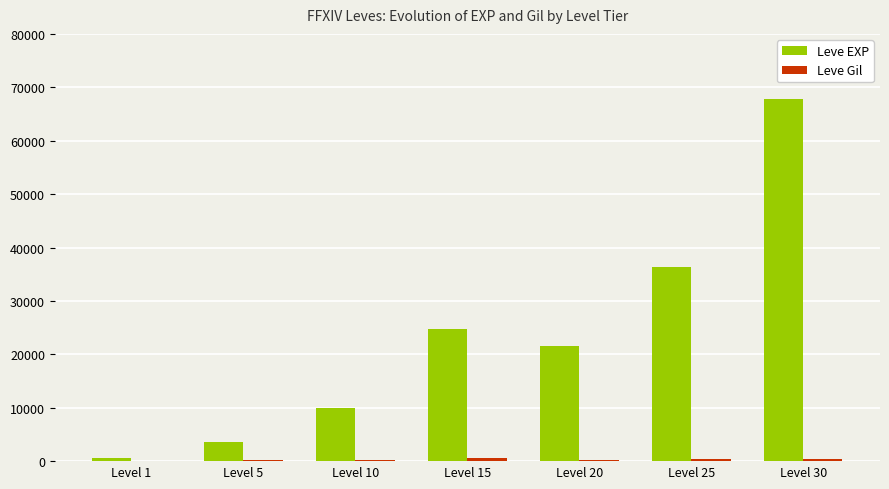

Which series changed the most between Level 20 and Level 30?

Leve EXP